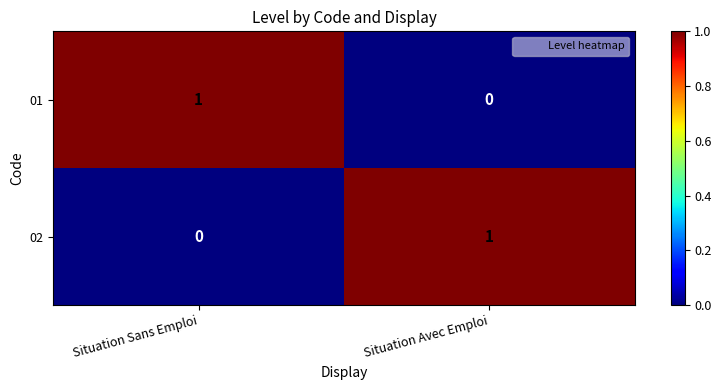

True or false: 02 has a value of 0 at Situation Sans Emploi.

True